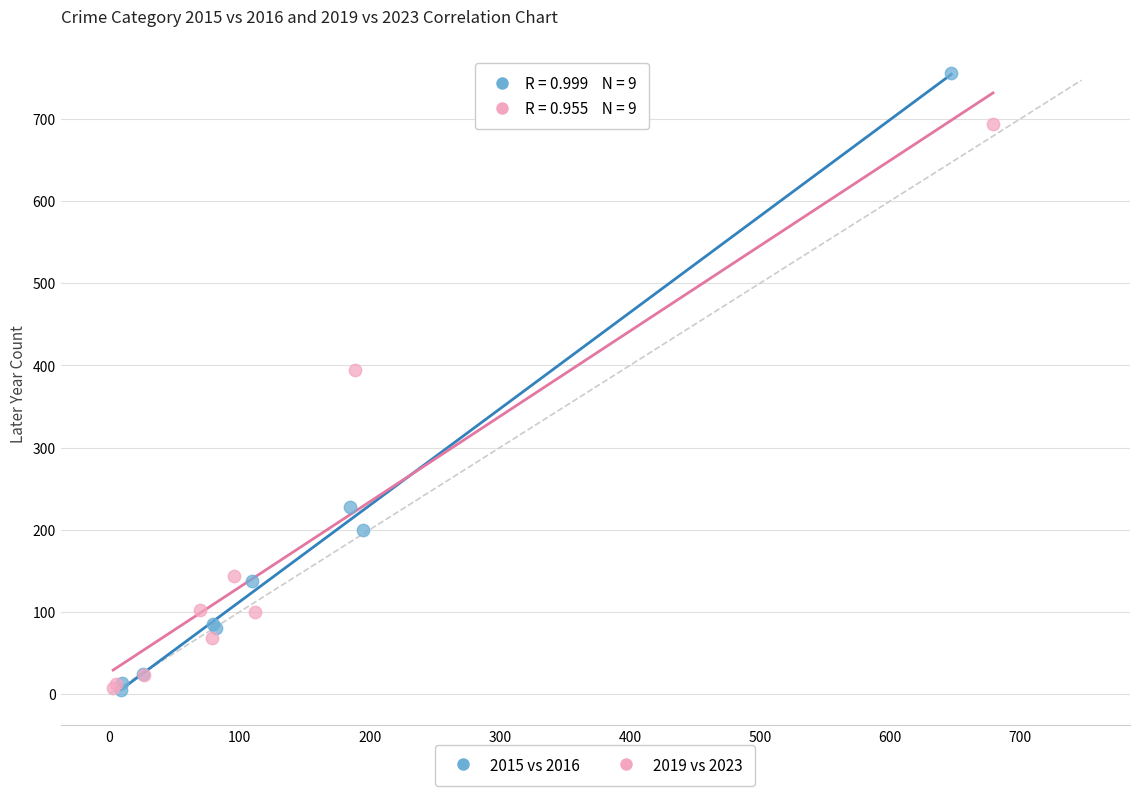

What are all the series names shown in the legend?

2015 vs 2016, 2019 vs 2023